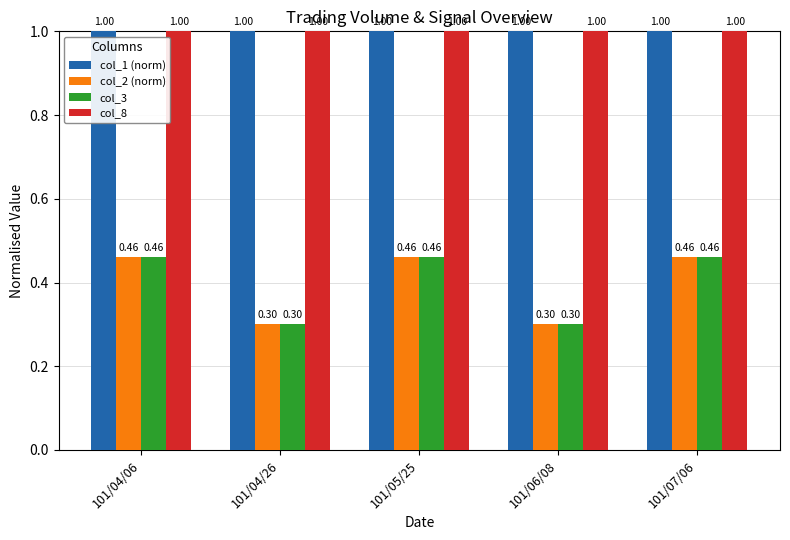

What is the total value across all series at 101/04/06?

2.9